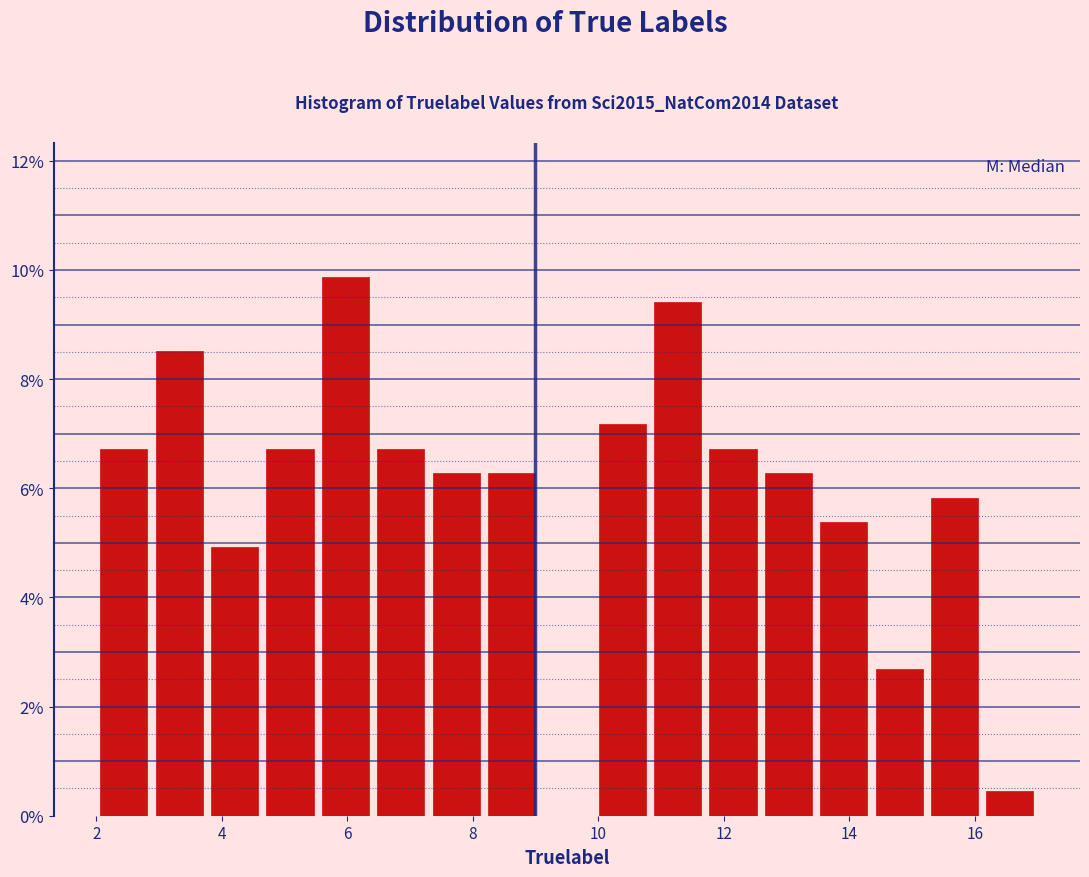

Reading left to right, transcribe this chart: for each bar, give the range it covers on the x-axis and its height. Neither the bar edges nor the heights are printed on the chart, so give them approximately, as read against the axes.

2.0 to 2.8: 6.8
2.8 to 3.8: 8.6
3.8 to 4.6: 5.0
4.6 to 5.6: 6.8
5.6 to 6.4: 9.8
6.4 to 7.2: 6.8
7.2 to 8.2: 6.2
8.2 to 9.0: 6.2
9.0 to 10.0: 0
10.0 to 10.8: 7.2
10.8 to 11.8: 9.4
11.8 to 12.6: 6.8
12.6 to 13.4: 6.2
13.4 to 14.4: 5.4
14.4 to 15.2: 2.6
15.2 to 16.2: 5.8
16.2 to 17.0: 0.4